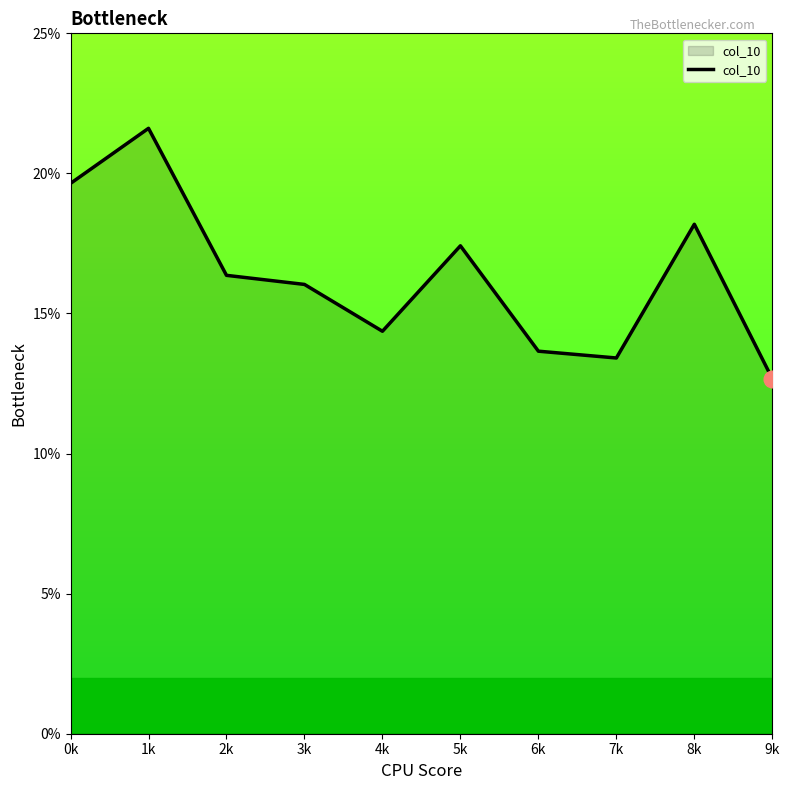

What is the label of the 6th point from the right?

4k